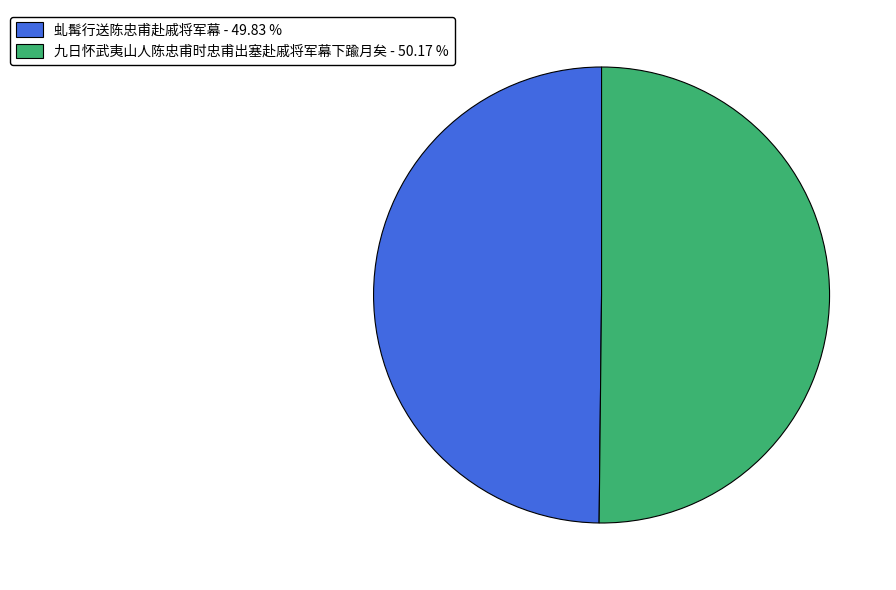

Count the number of slices in the pie.

2